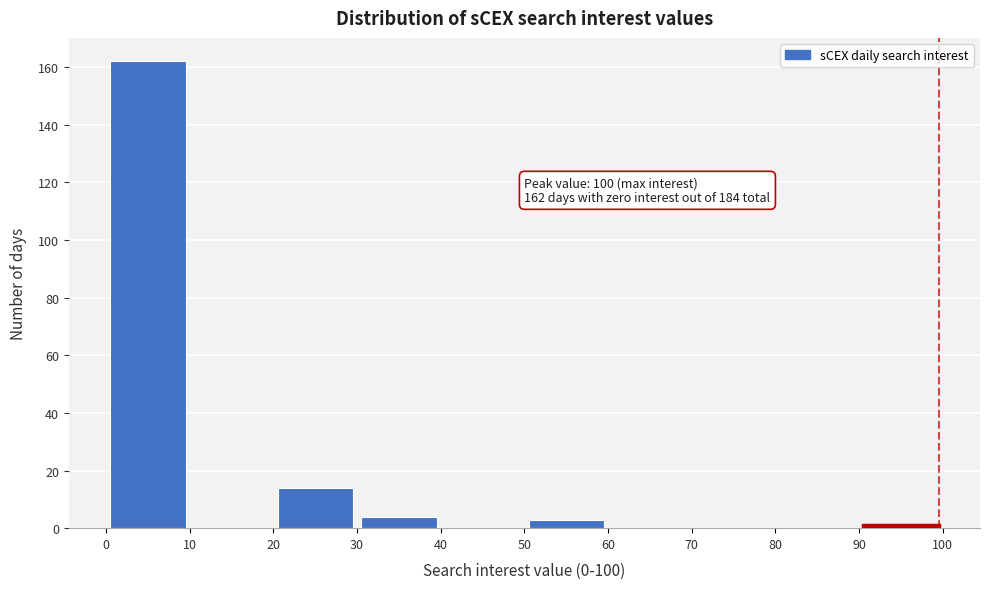

Over which range of the x-axis is the bar tallest?

0 to 10